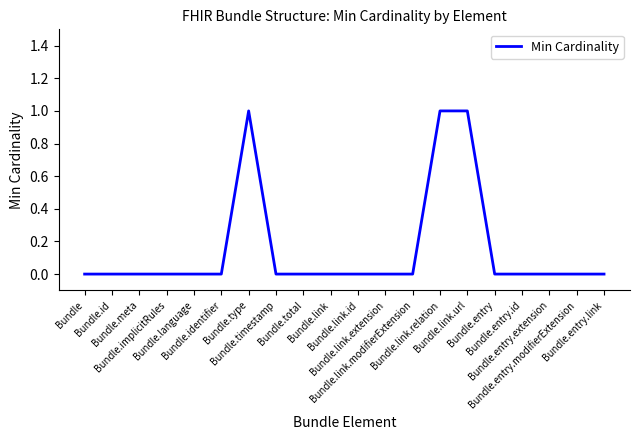

Is this an area chart (filled region under the line)?

No